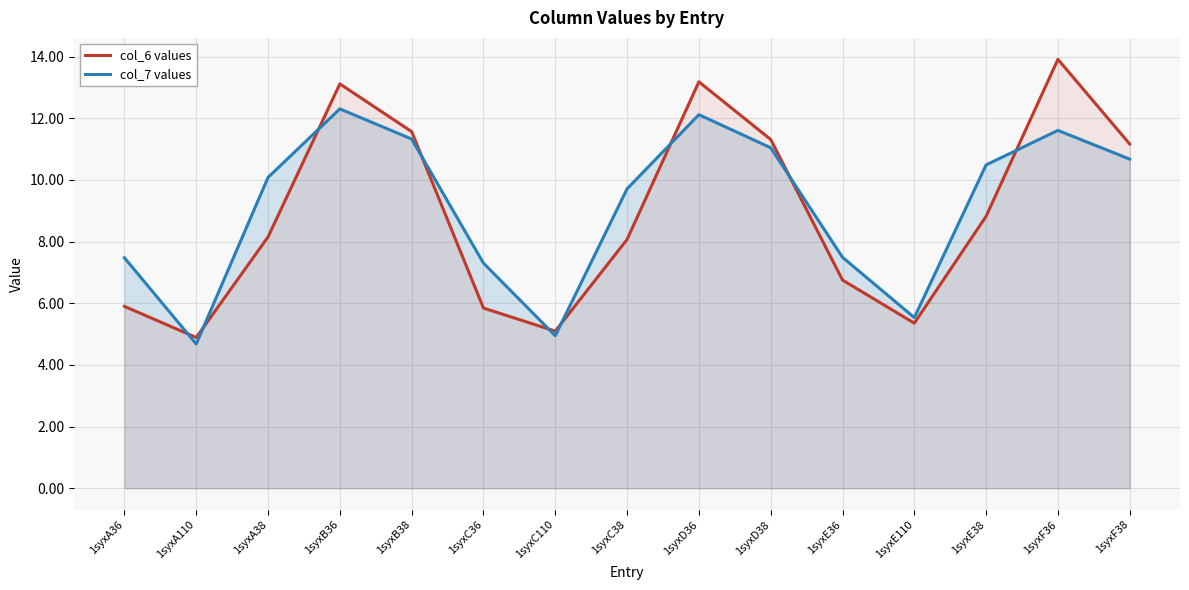

Is it true that col_7 values equals 7.5 at 1syxA36?

True